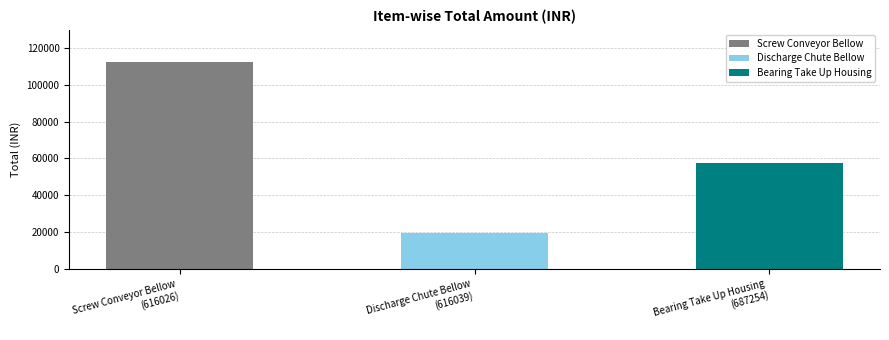

Reading left to right, what are all the values shown in this chart?

112280	19563	57240